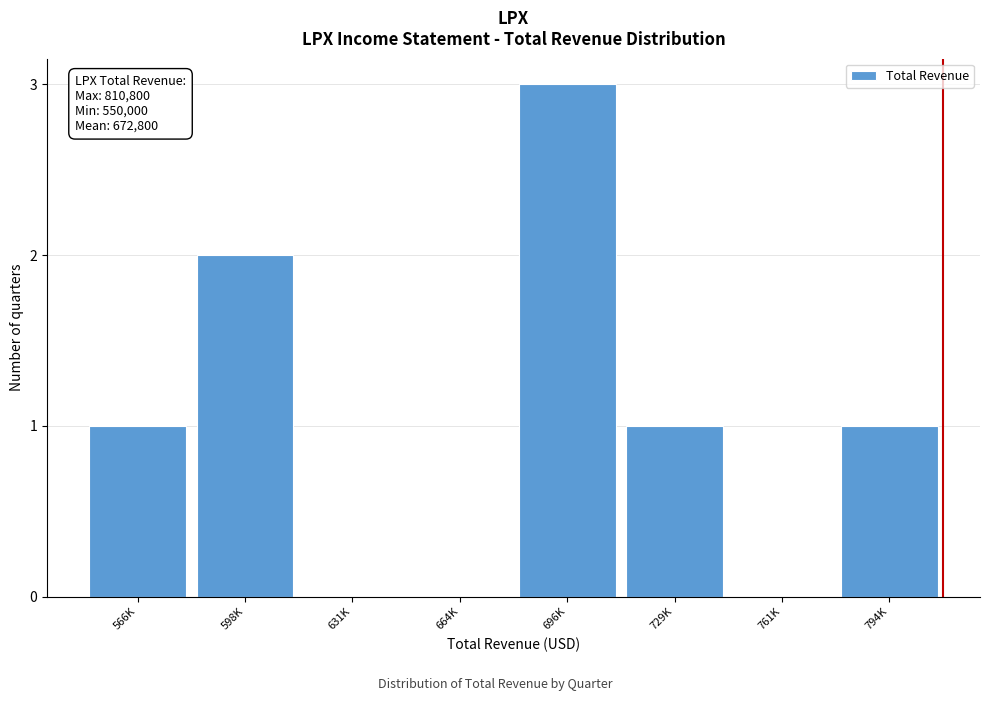

Reading left to right, transcribe all the data shown in this chart.

566K=1	598K=2	631K=0	664K=0	696K=3	729K=1	761K=0	794K=1